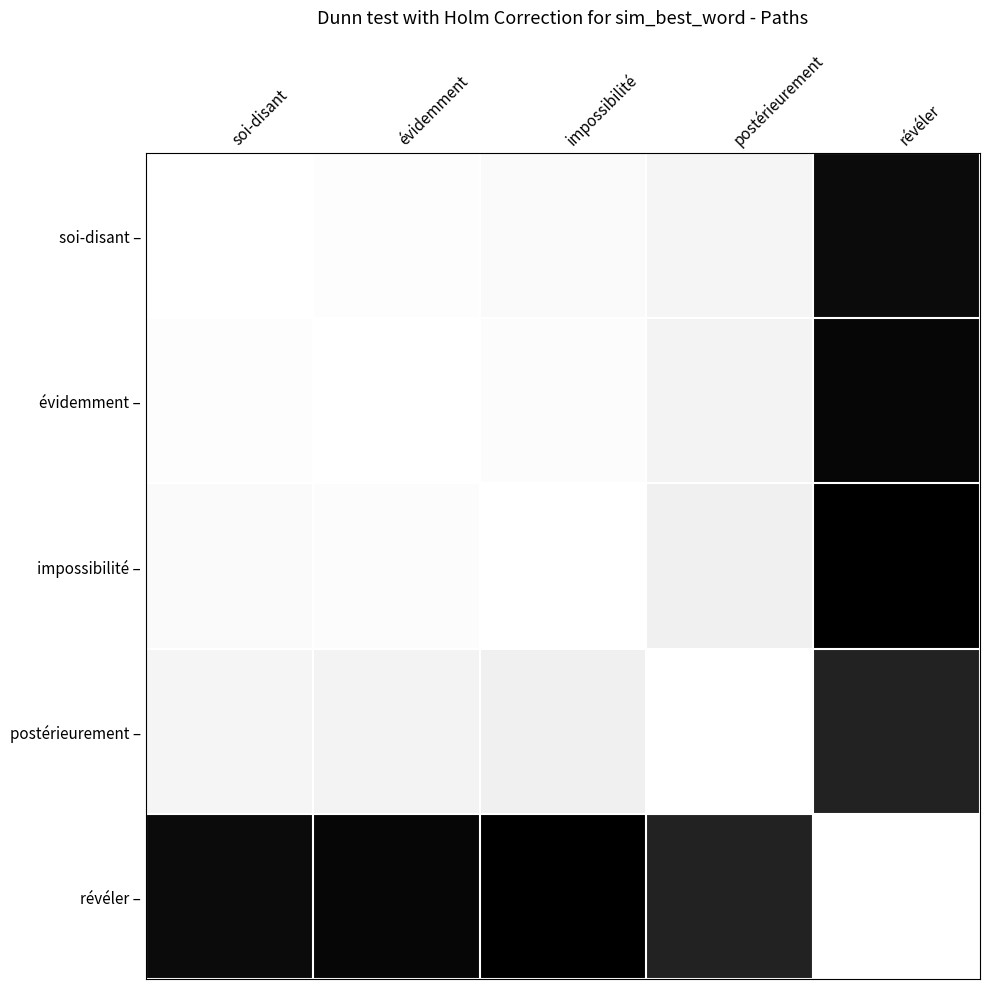

List the series in order of their peak value, lowest first.

postérieurement –, soi-disant –, évidemment –, impossibilité –, révéler –